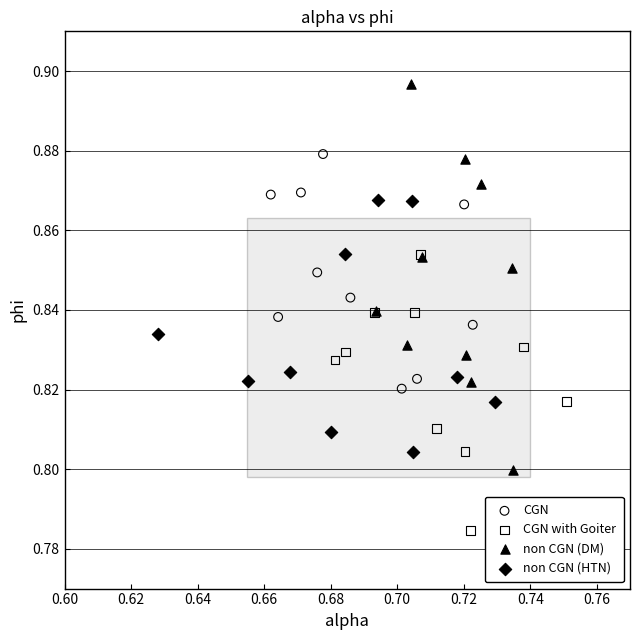

Which series has the largest Y range (max minus min)?

non CGN (DM)